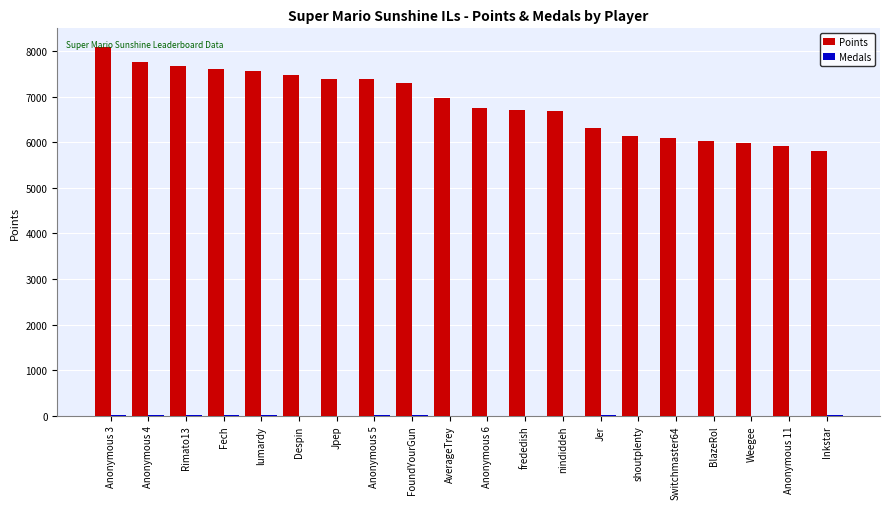

At which label does Points reach its peak?

Anonymous 3